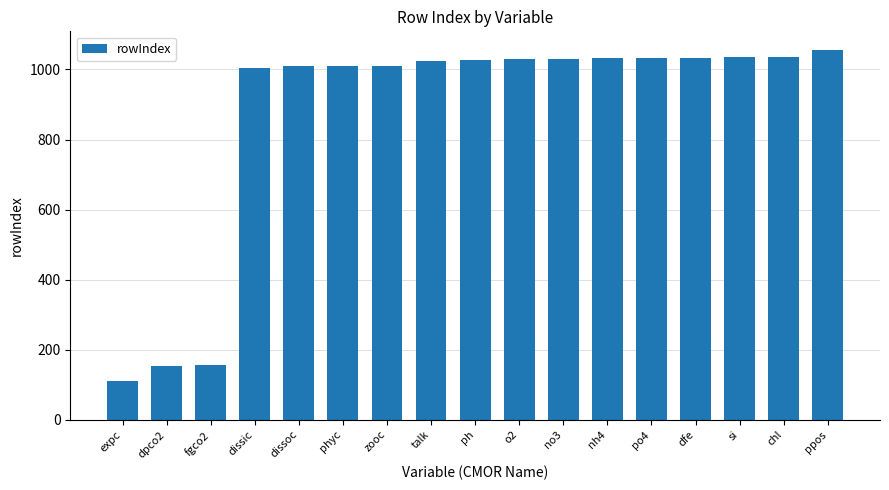

What is the difference between the maximum and second lowest values?

903